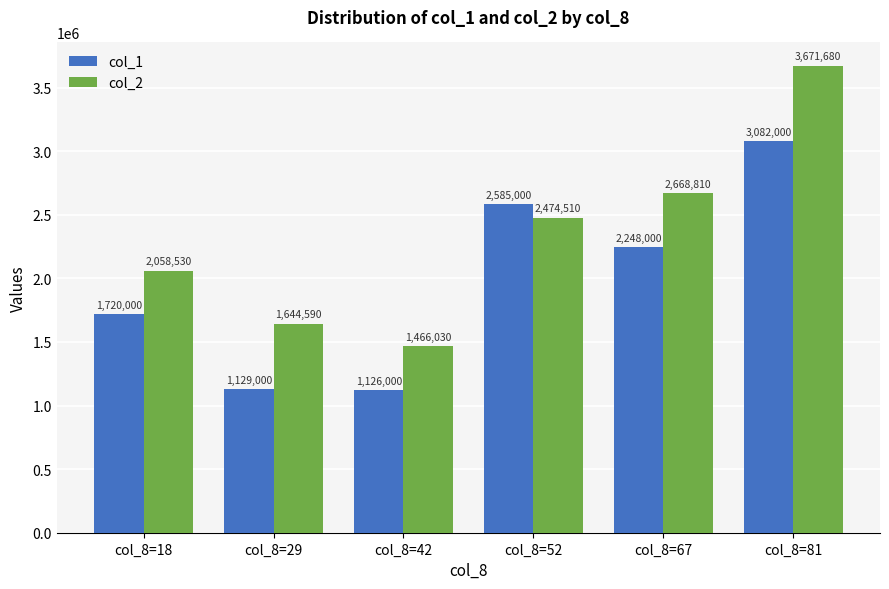

List the series in order of their peak value, lowest first.

col_1, col_2